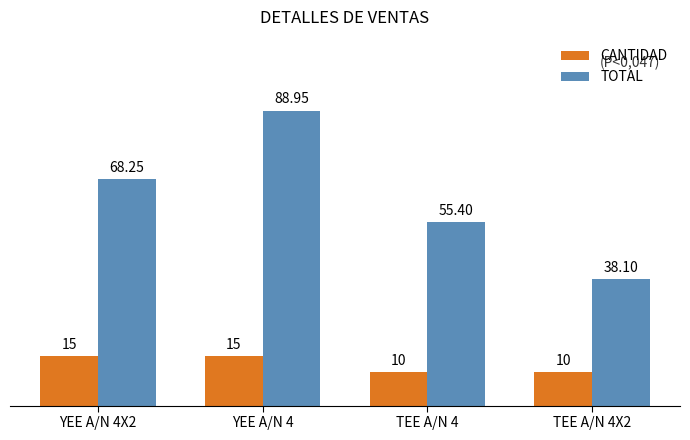

What is the label of the 4th bar from the right?

YEE A/N 4X2